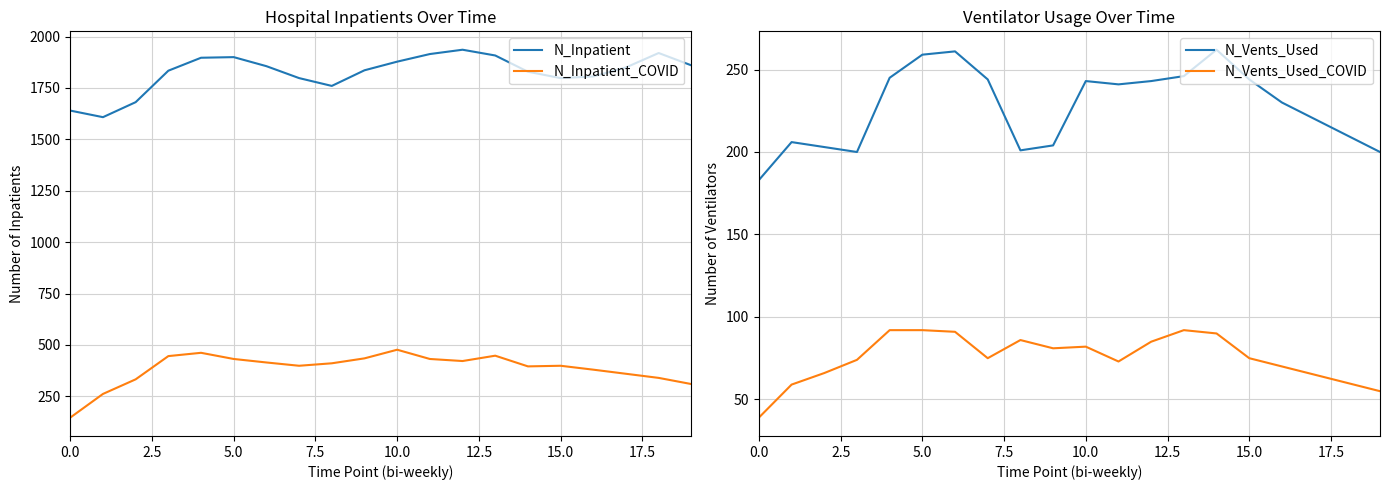

True or false: N_Vents_Used and N_Vents_Used_COVID intersect in this chart.

False